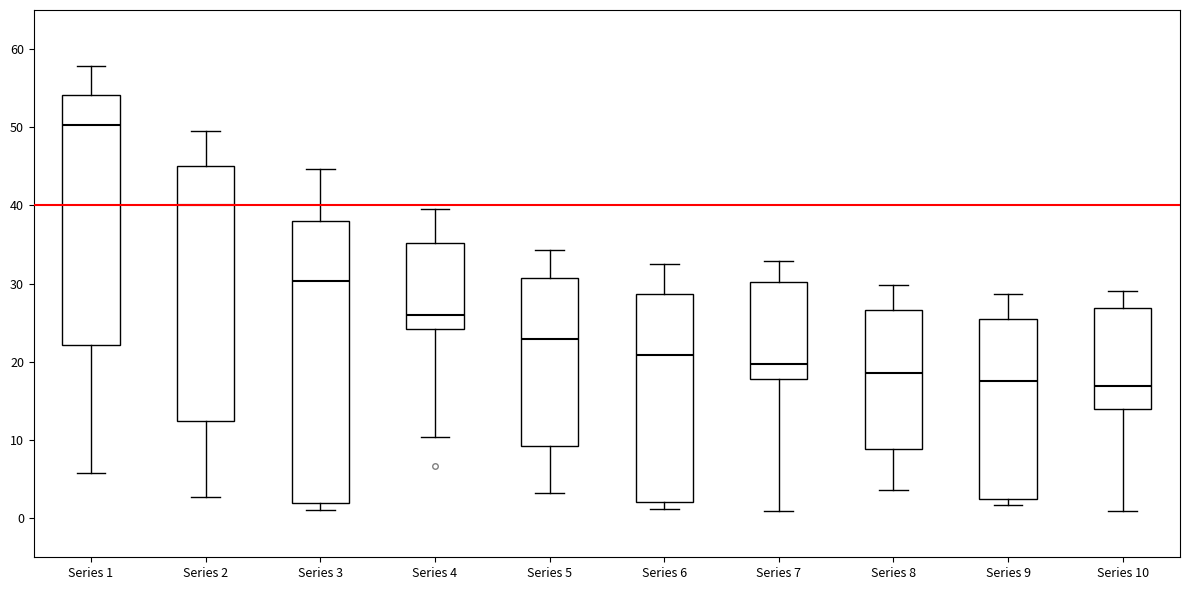

Where is the upper edge of the box for Series 10 on the y-axis? The values are not printed on the chart, so give them approximately, as read against the axis.

27